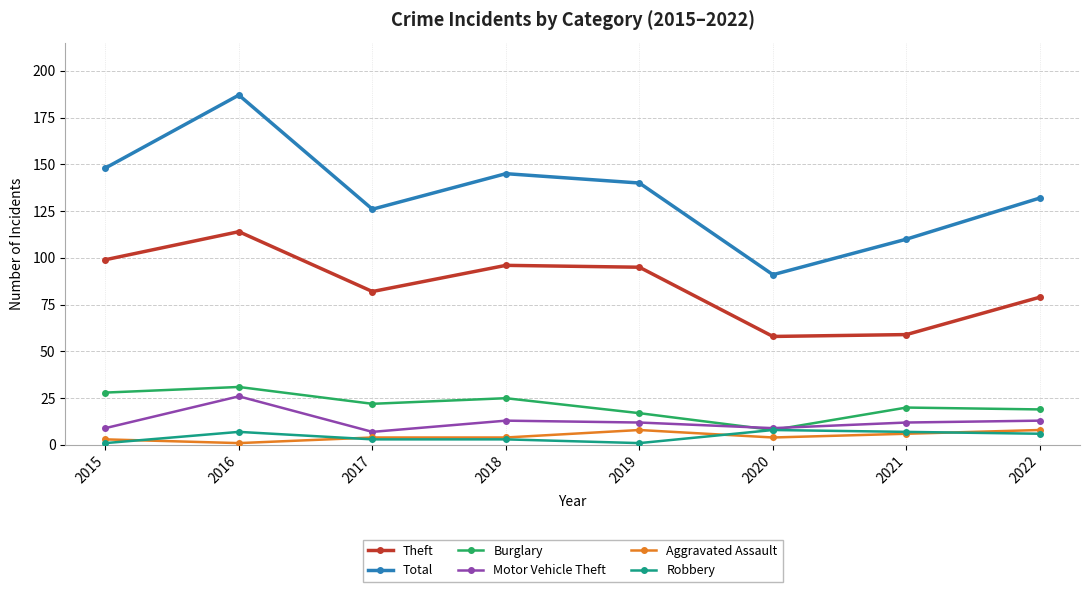

Which series has the largest total across all categories?

Total